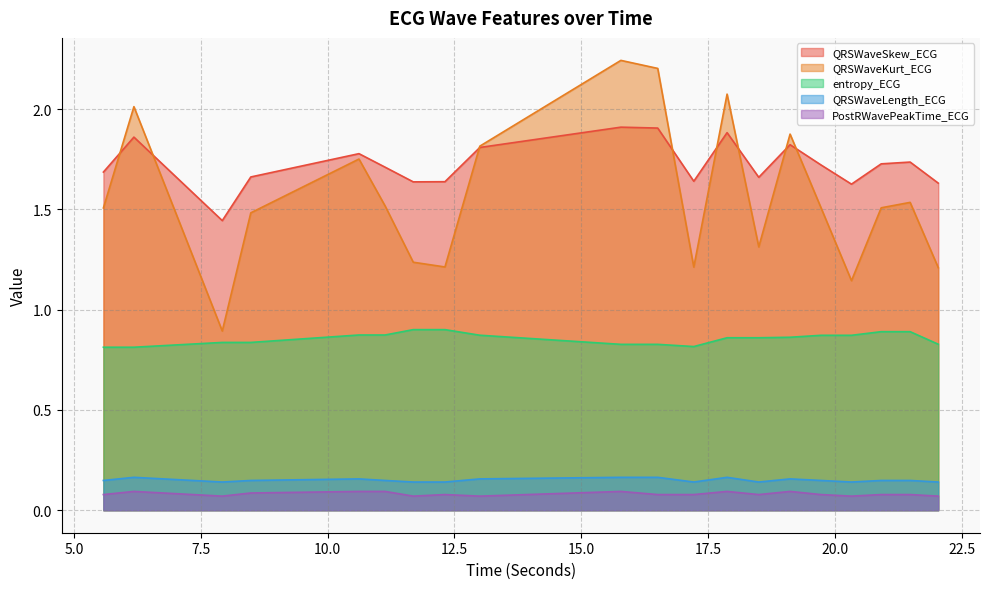

What is the difference between the entropy_ECG values at 11.6875 and 6.1796875?

0.1